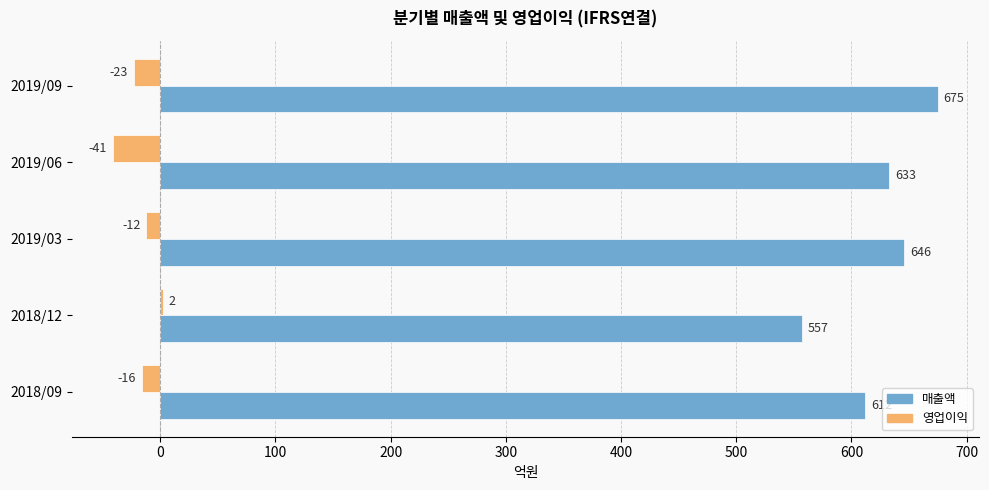

What is the sum of the 영업이익 values at 2019/06 and 2019/03?

-53